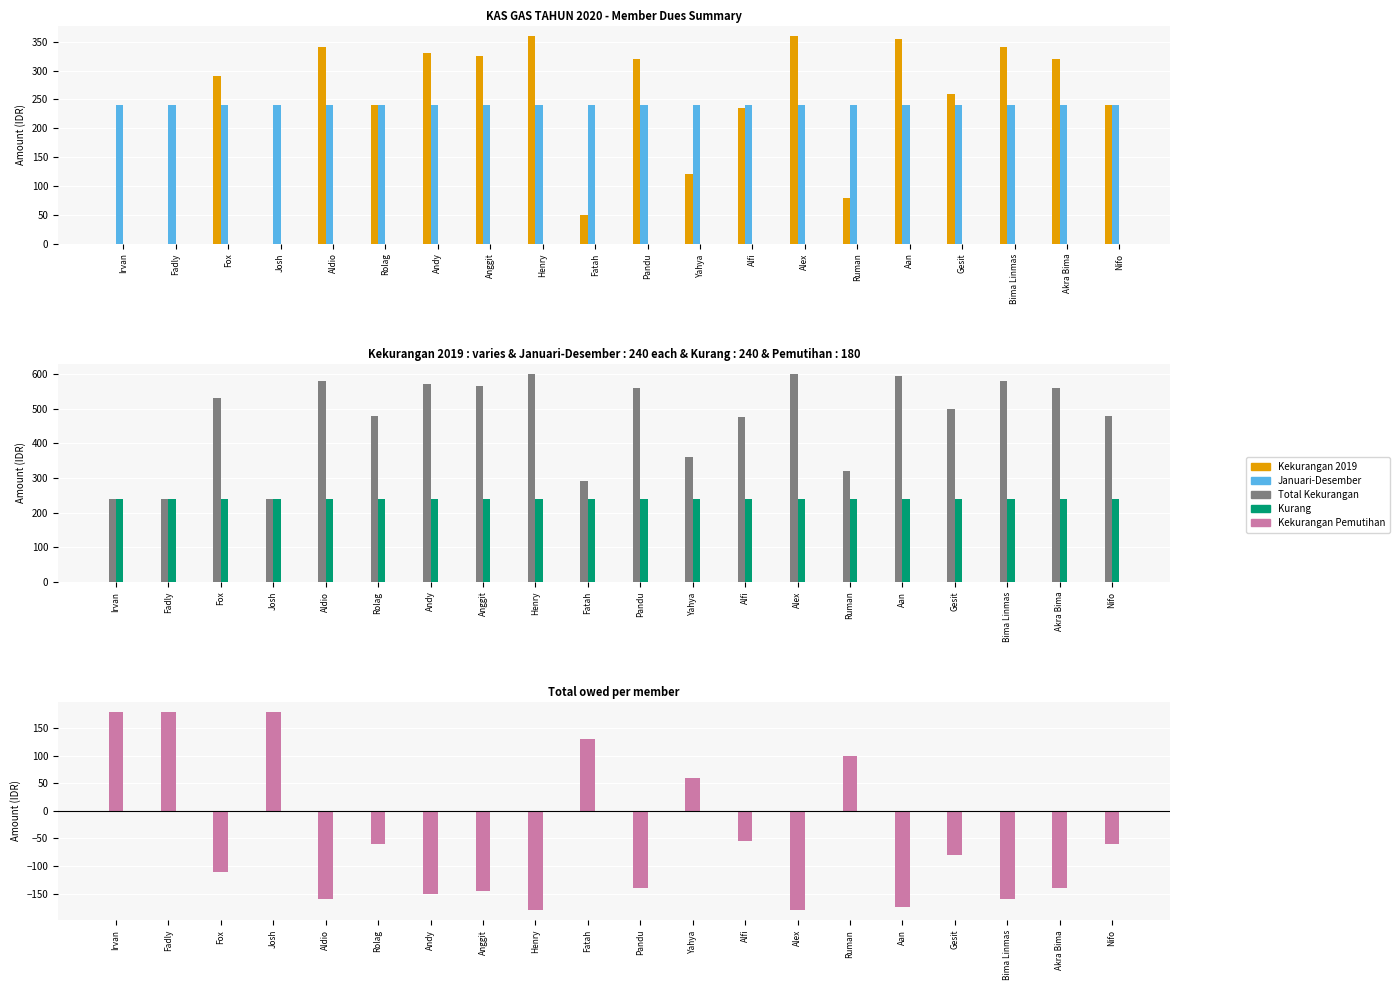

What position from the left is Fox?

3